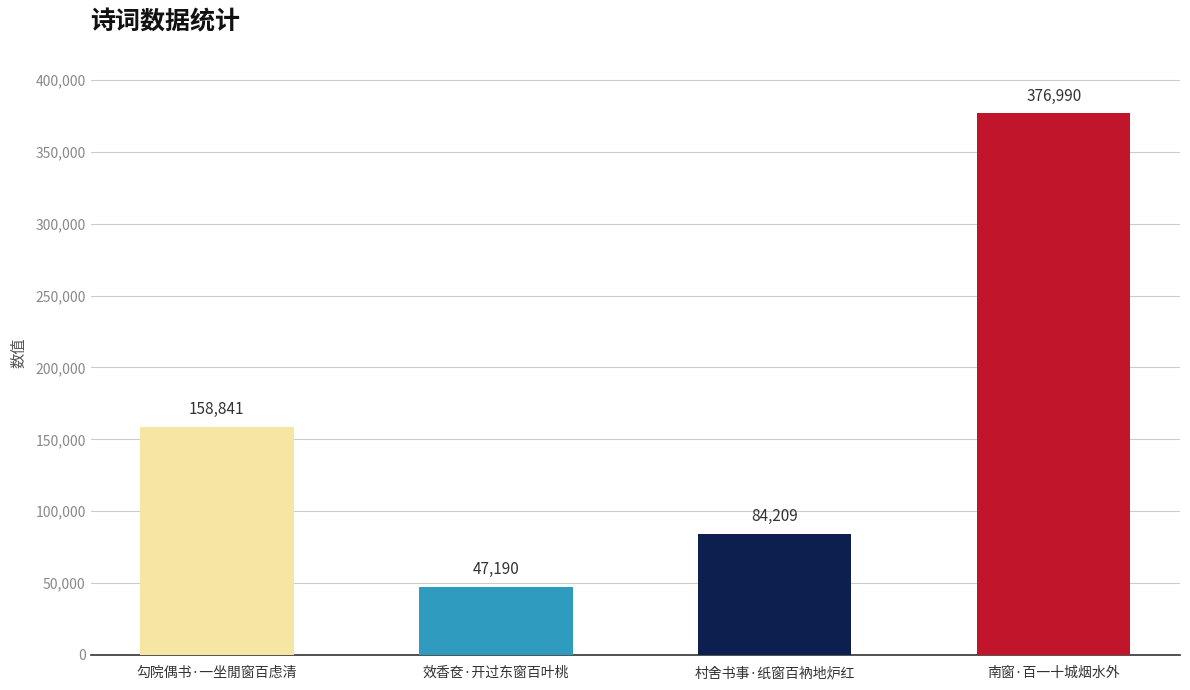

At which label is the value closest to 212090?

勾院偶书·一坐閒窗百虑清